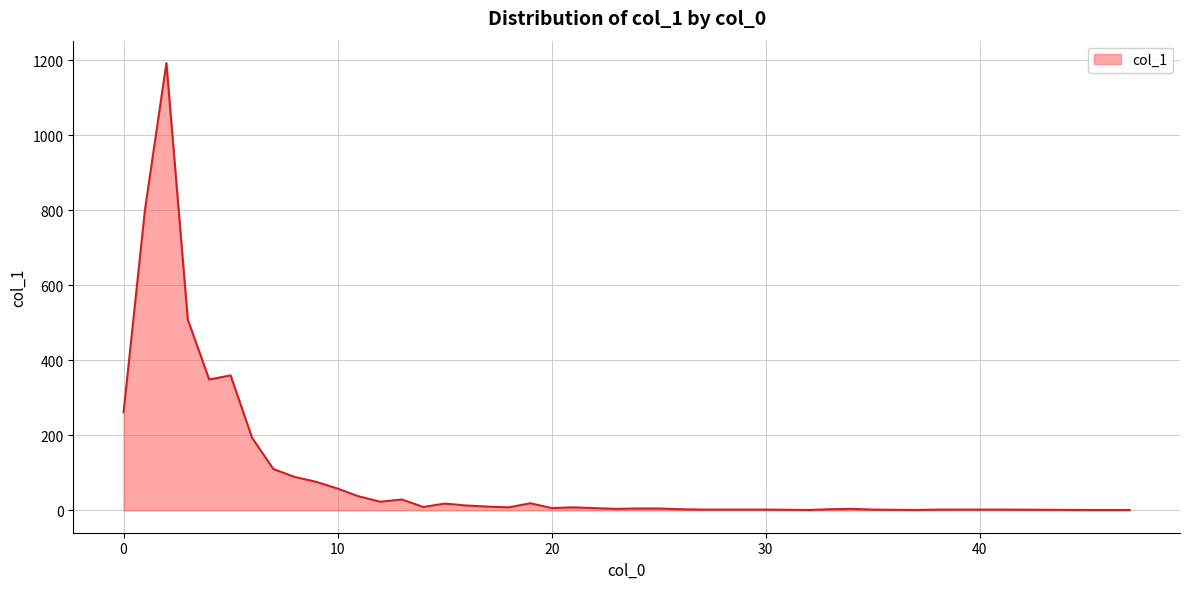

What is the difference between the maximum and minimum values?

1192